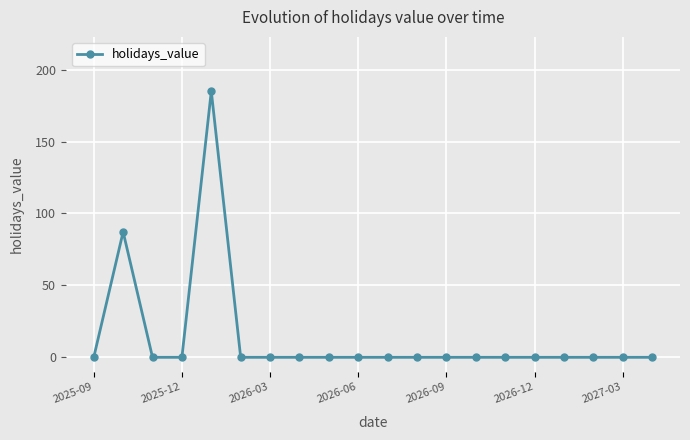

What is the maximum value shown in the chart?

185.0